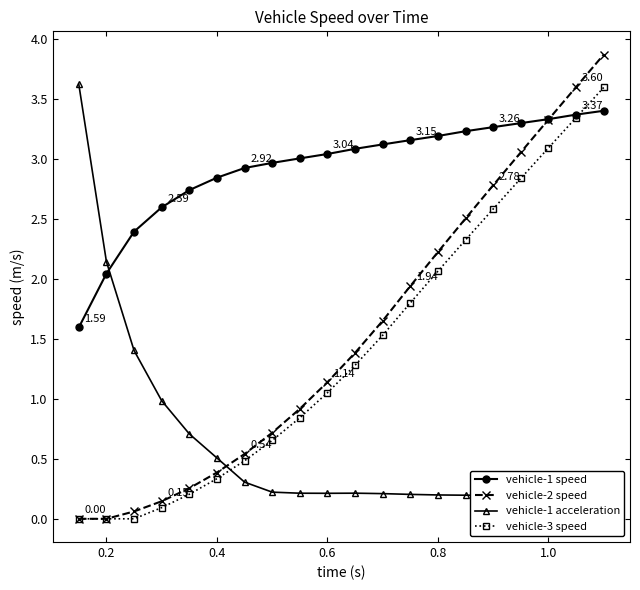

Which series has the widest spread of values?

vehicle-2 speed